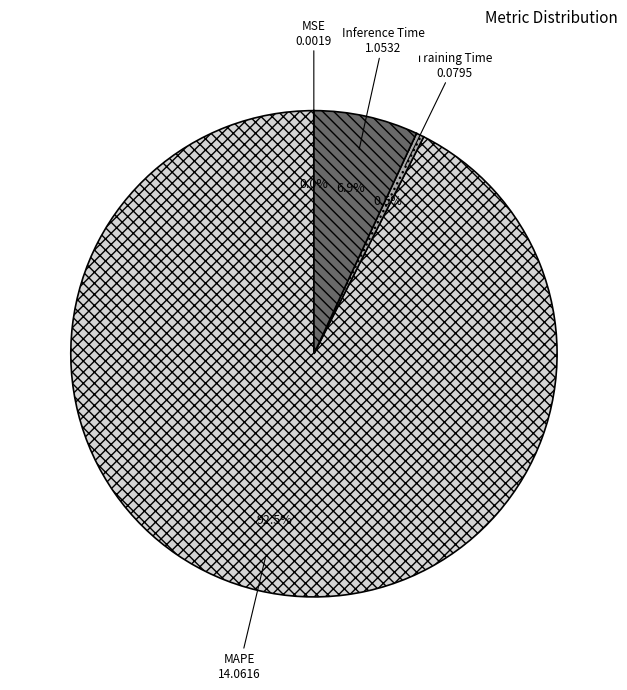

To the nearest percent, what is the difference between the largest and smallest slice percentages?

93%